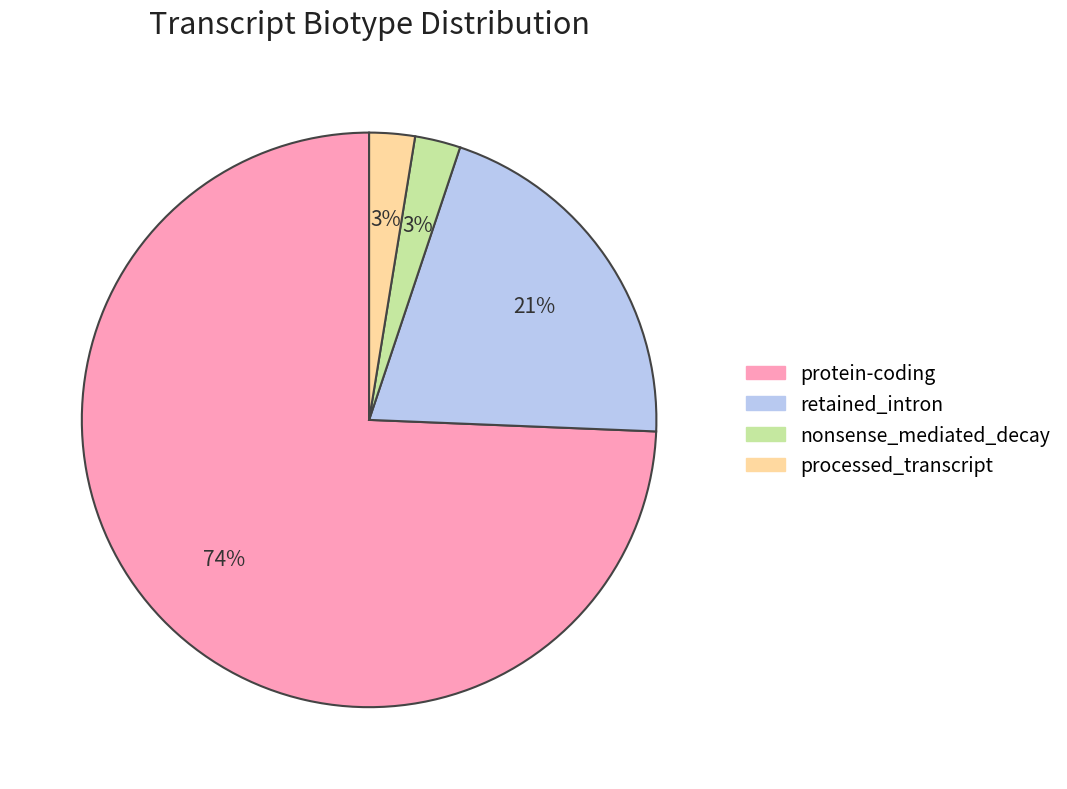

To the nearest percent, what is the difference between the processed_transcript and retained_intron slice percentages?

18%